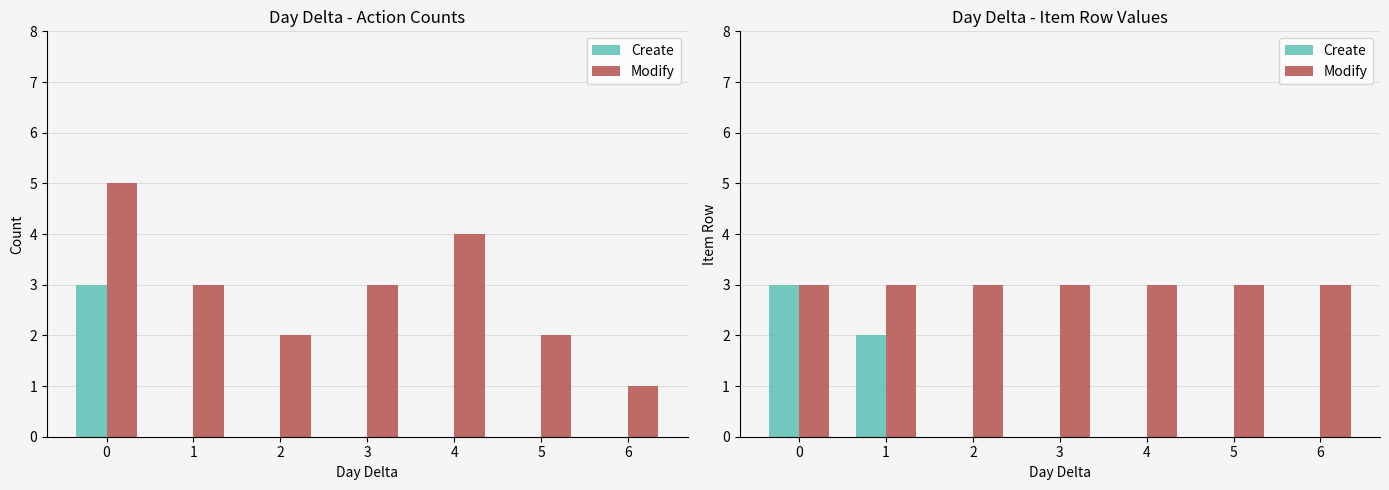

What is the value of the Modify bar at the 2nd from the left?

3